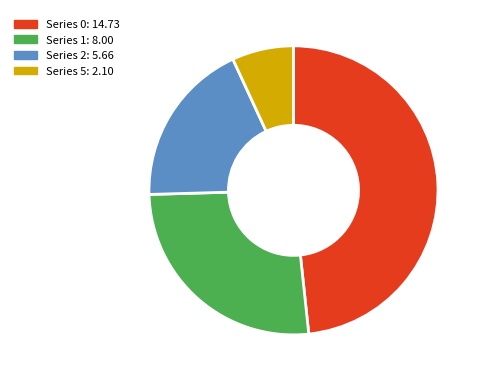

How many slices are in this pie chart?

4